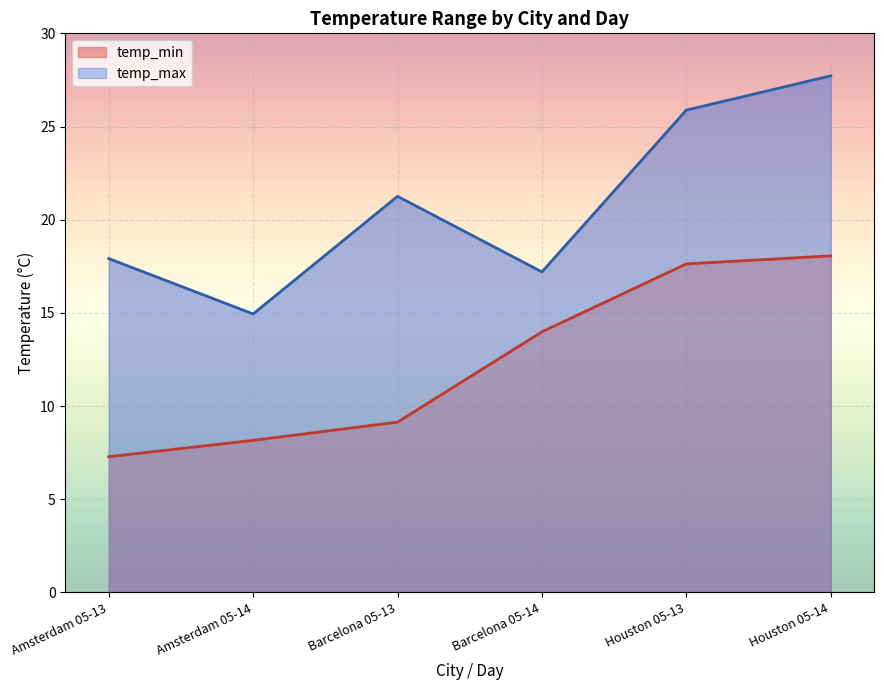

Is it true that temp_max equals 14.9 at Amsterdam 05-14?

True